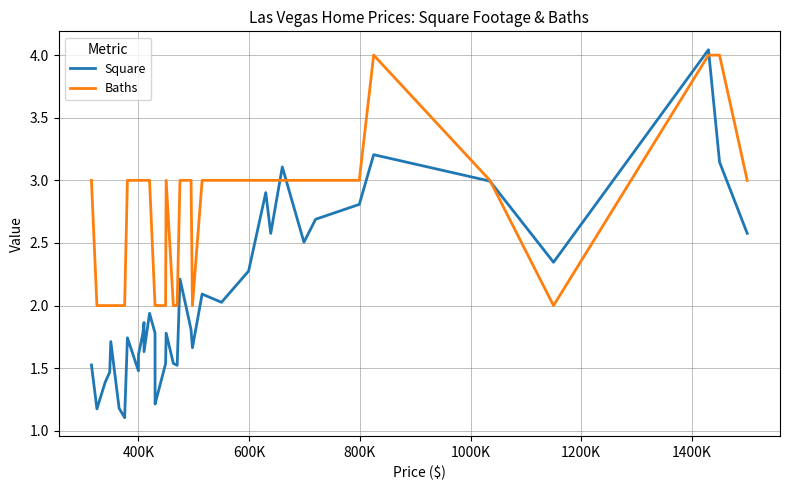

How many interior local valleys does the Baths series have?

2